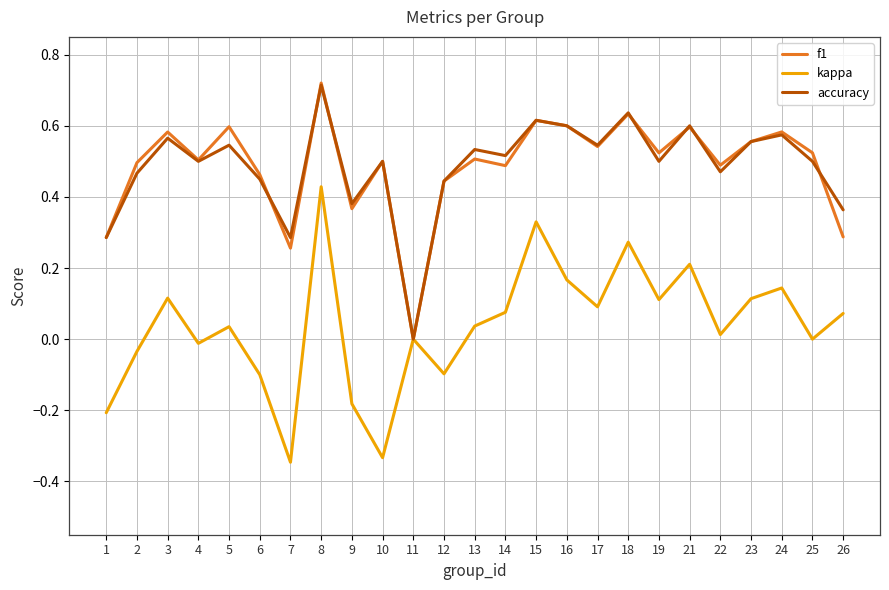

What is the difference between the maximum and minimum values in the kappa series?

0.8